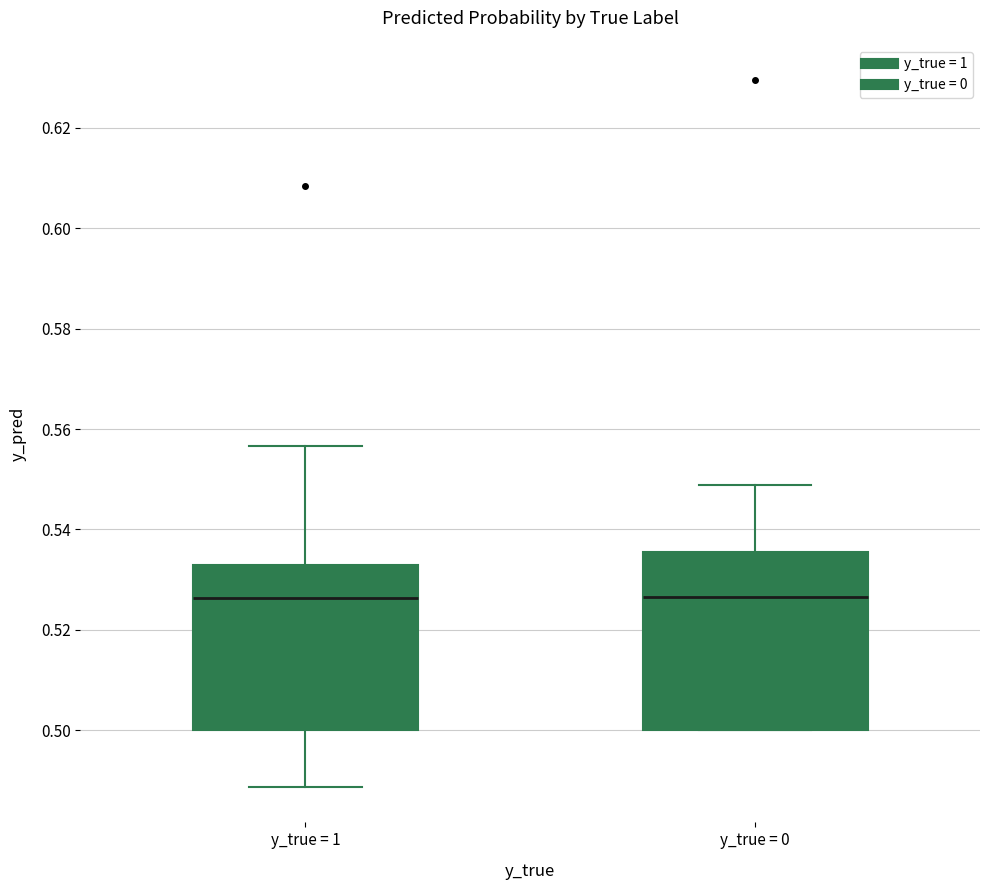

Reading left to right, transcribe this box plot: for each box, give where its median line is, the range the box spans, and where its two whiskers end, as read against the y-axis. The values are not printed on the chart, so give them approximately, as read against the axis.

y_true = 1: median 0.526, box 0.500 to 0.532, whiskers 0.488 to 0.556
y_true = 0: median 0.526, box 0.500 to 0.536, whiskers 0.500 to 0.548